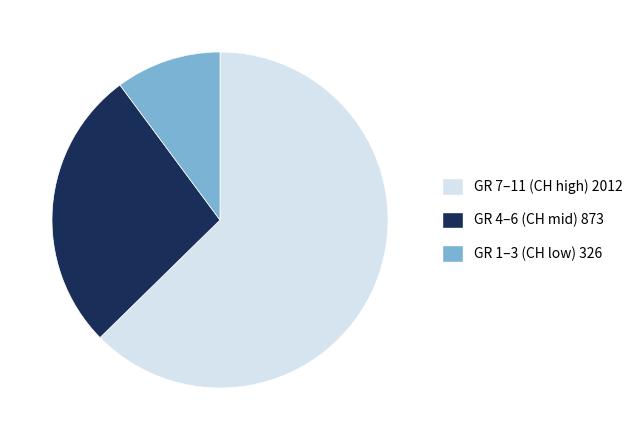

Is it true that GR 7–11 (CH high) 2012 is 71% of the pie?

False